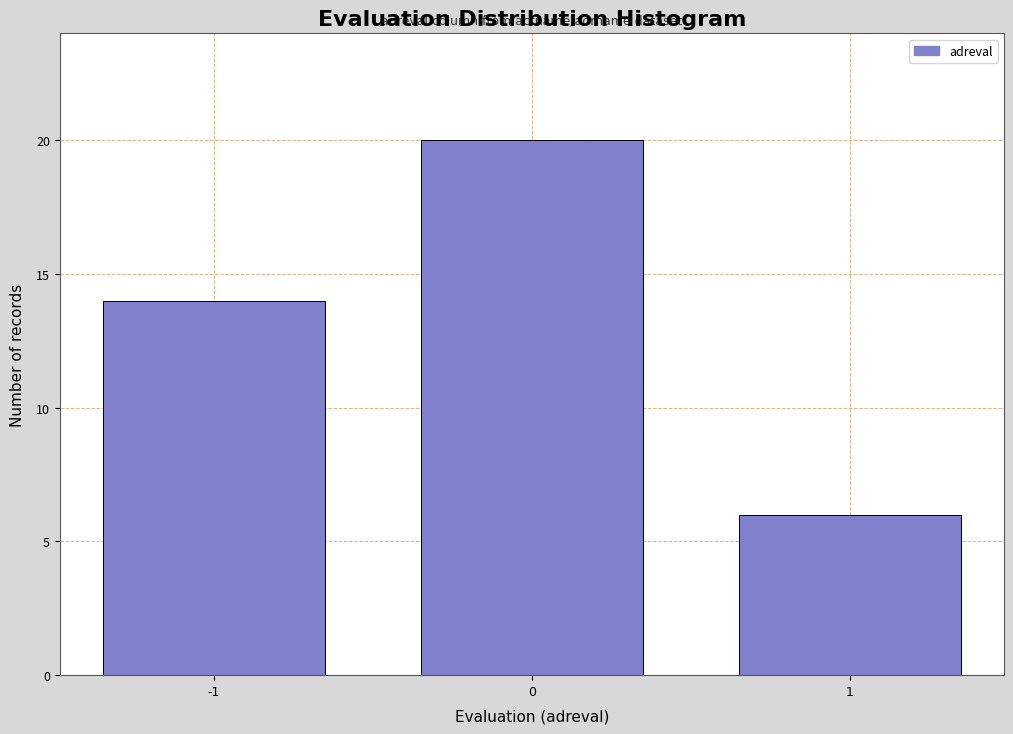

Reading left to right, extract all data points from this chart.

-1=14	0=20	1=6